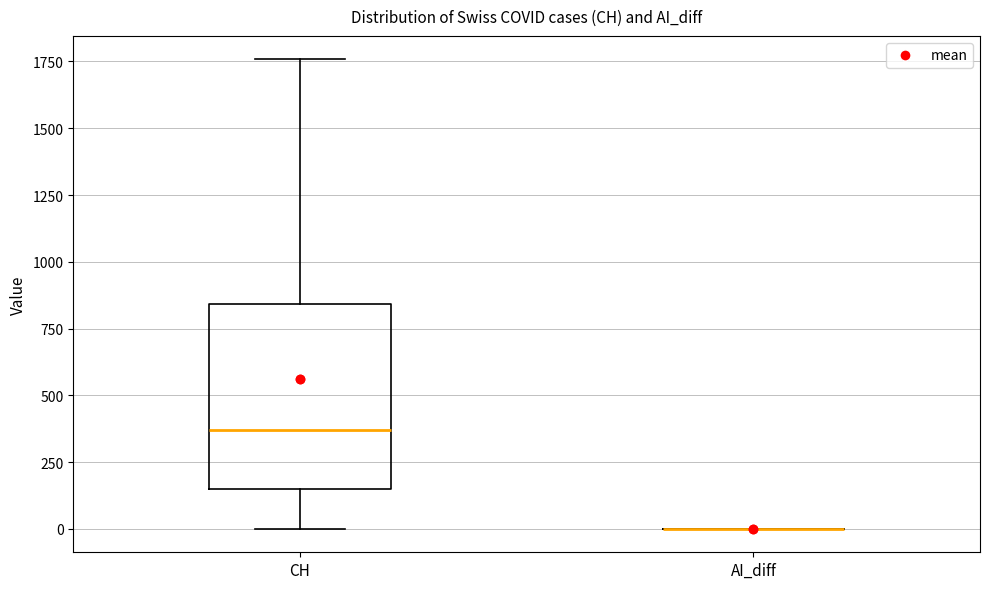

Comparing the boxes themselves (not the whiskers), which one is the tallest?

CH